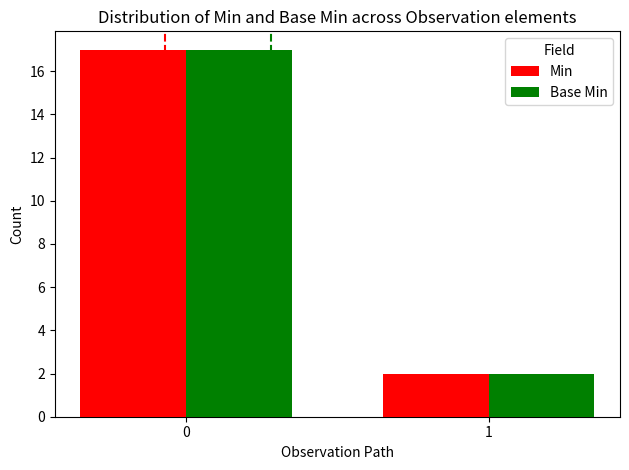

Which category has the lowest value in the Min series?

1